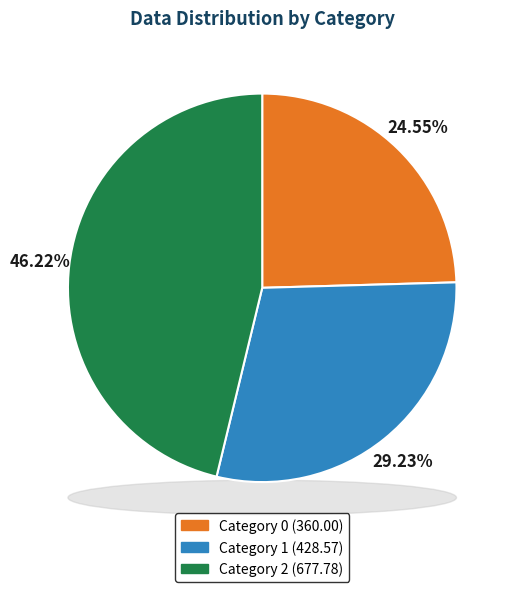

True or false: 2 accounts for 57% of the total.

False